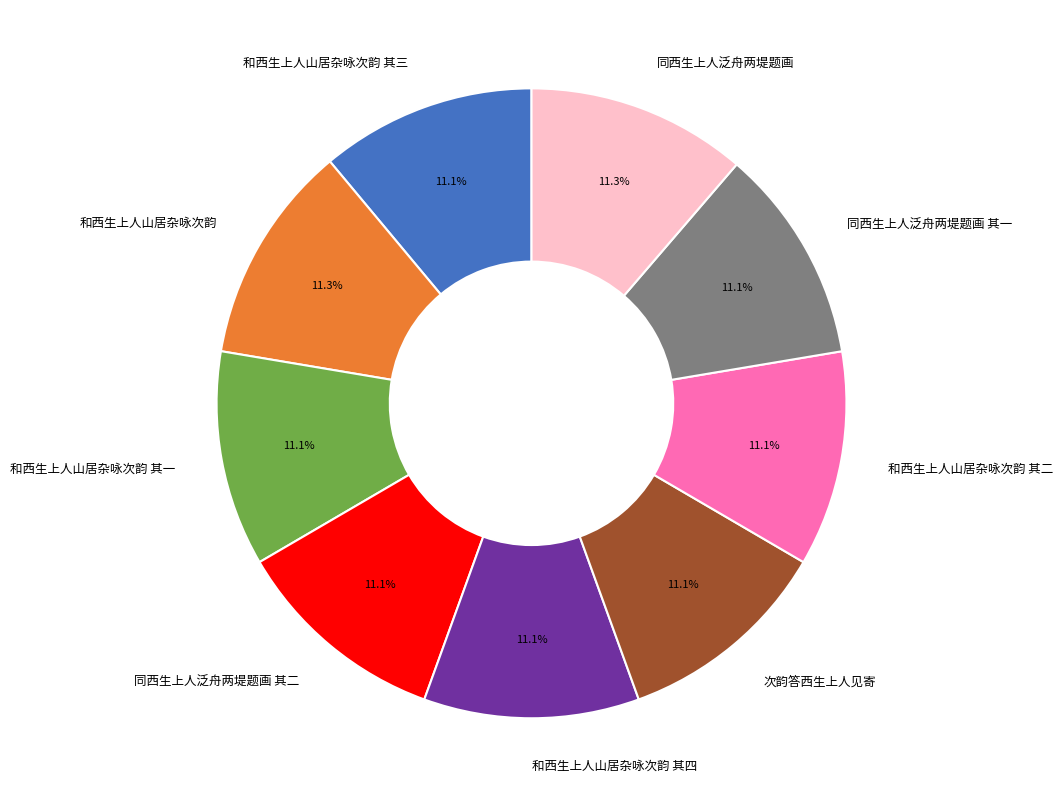

How much of the chart is everything except 和西生上人山居杂咏次韵 其二?

88.9%